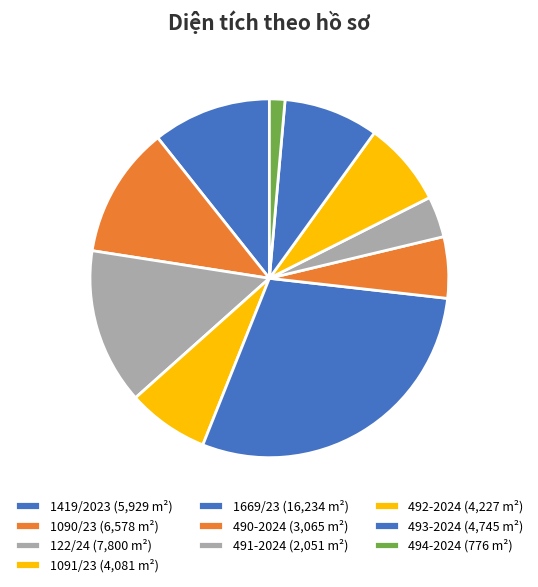

Is there a majority slice in this chart?

No